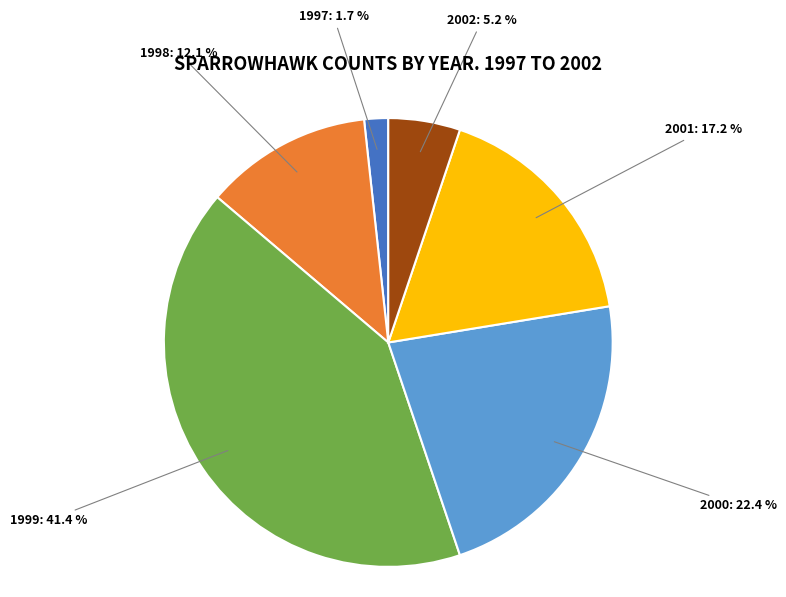

Does 2000 account for over 50% of the chart?

No